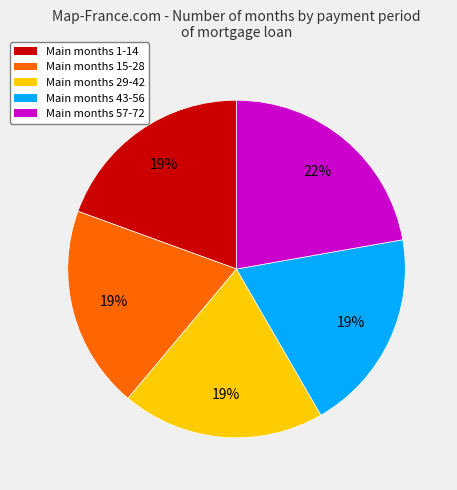

Does any single category account for the majority?

No